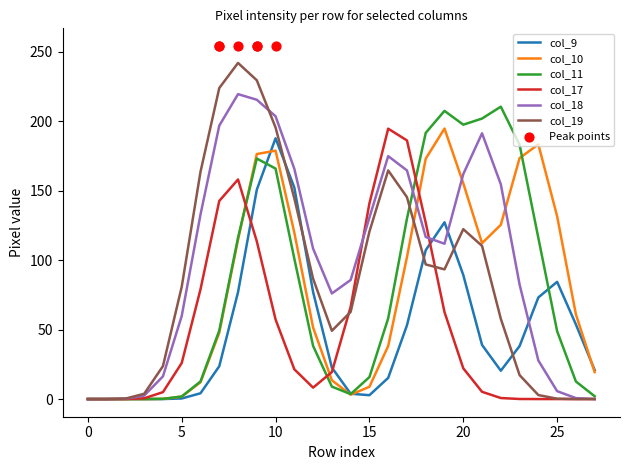

At which category is the sum across all series the highest?

9